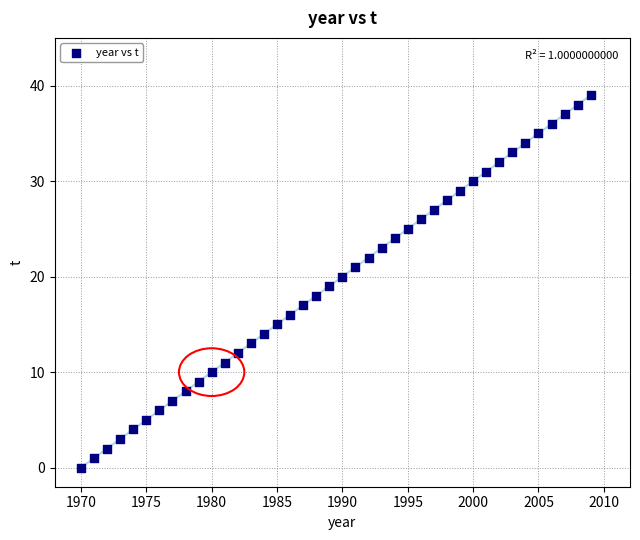

What is the range of X values (max minus min)?

39